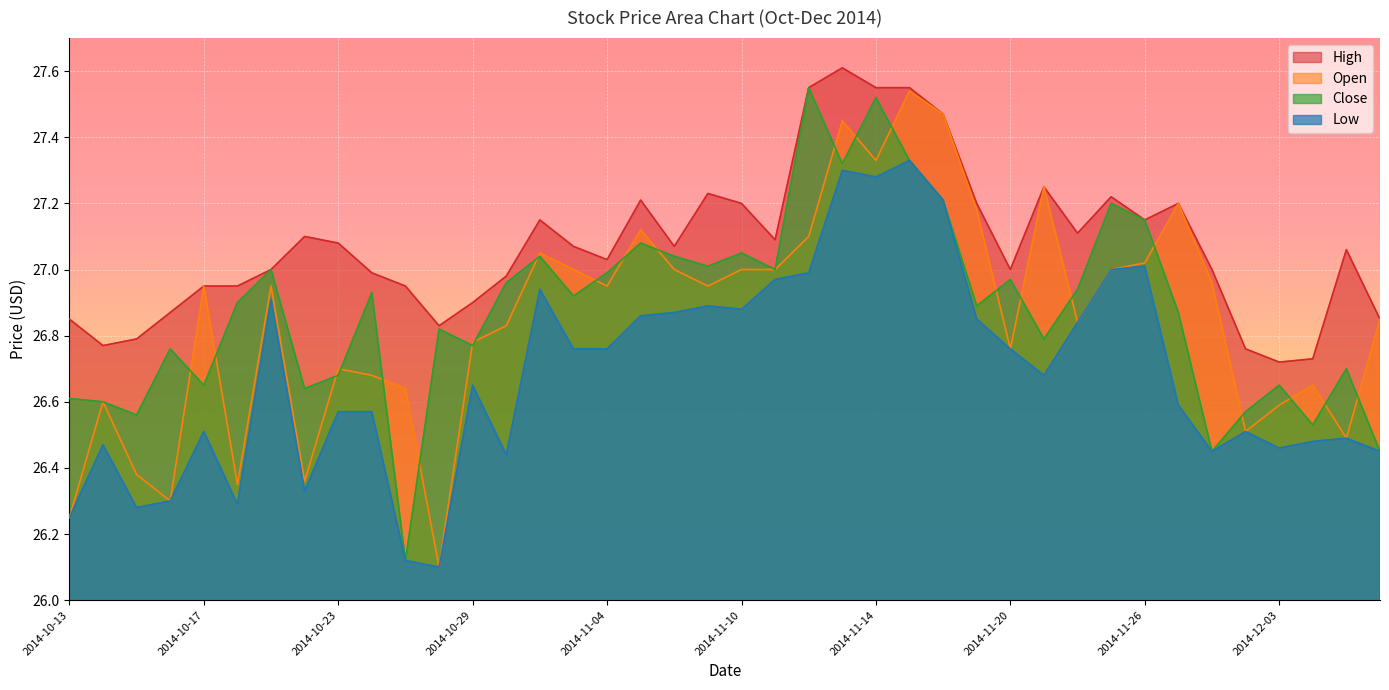

Where is the first local maximum for Low?

2014-10-14